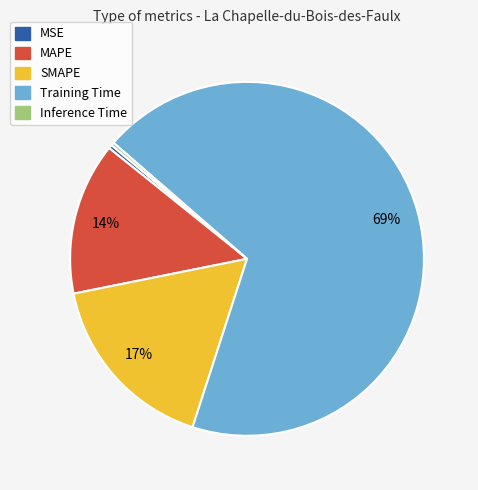

To the nearest percent, what is the average slice percentage?

20%